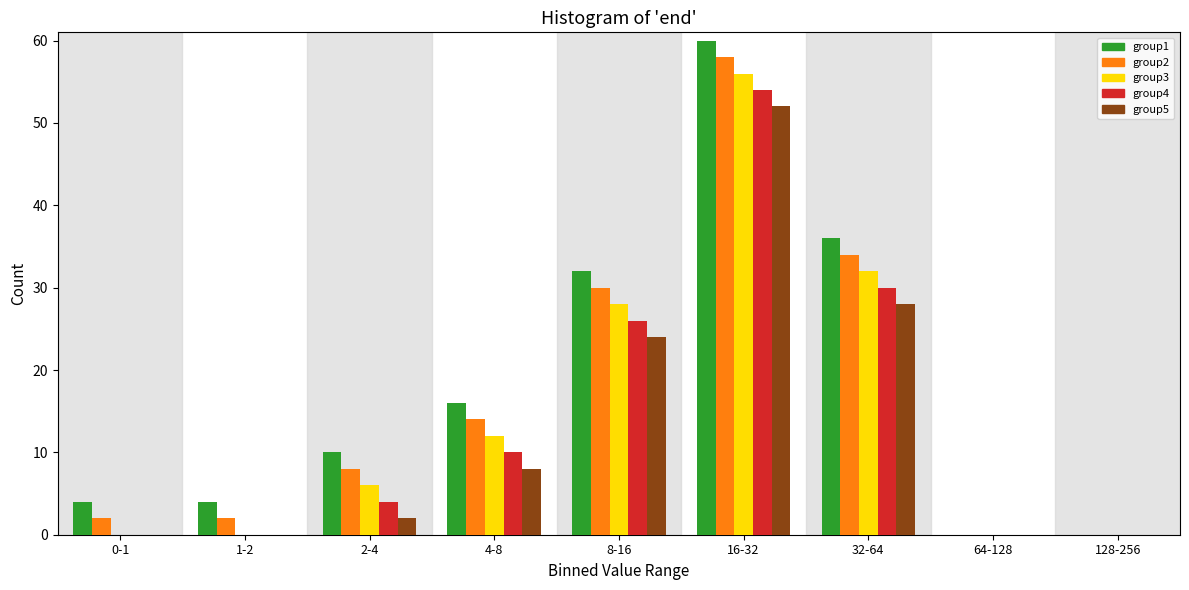

Which series changed the most between 2-4 and 64-128?

group1